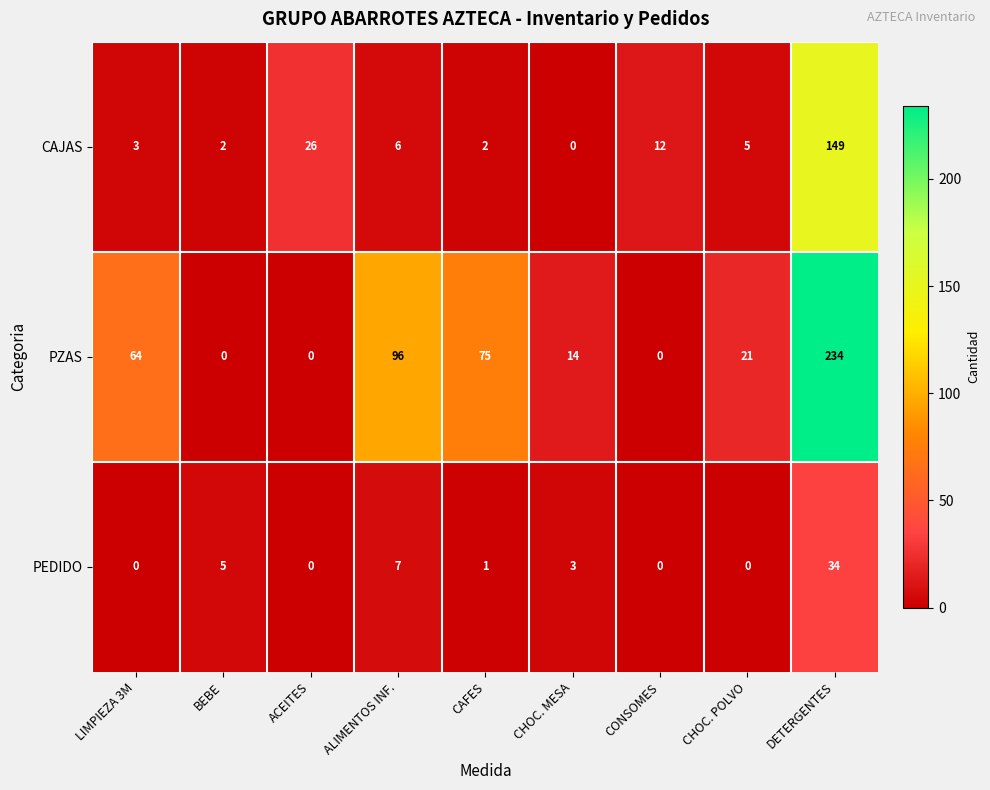

What is the difference between the highest and lowest values at CHOC. POLVO?

21